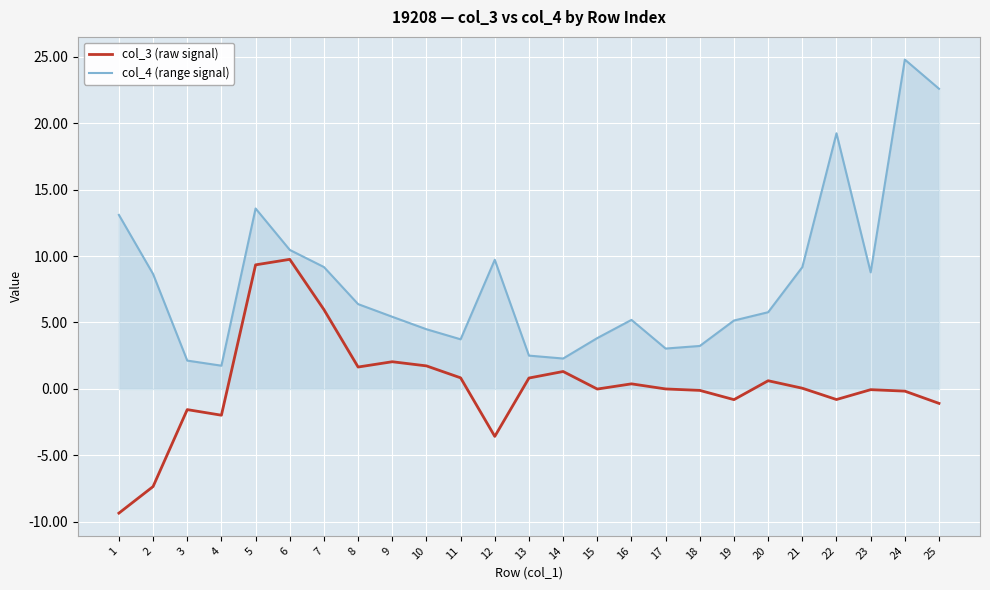

At which label does col_4 (range signal) first exceed 5?

1